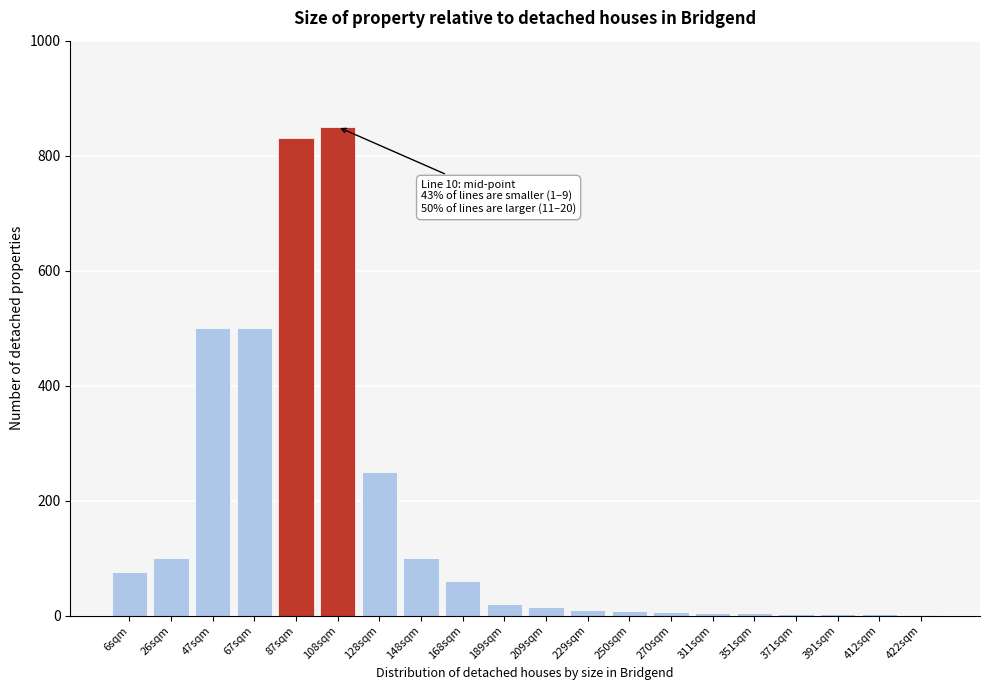

What is the ratio of the value at 87sqm to the value at 26sqm?

8.3